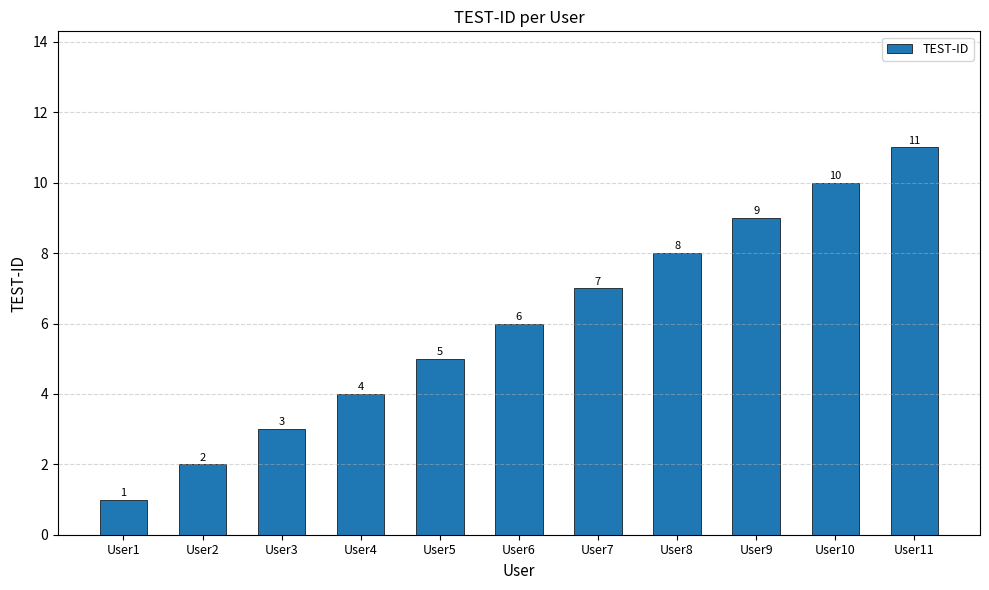

What is the maximum value shown in the chart?

11